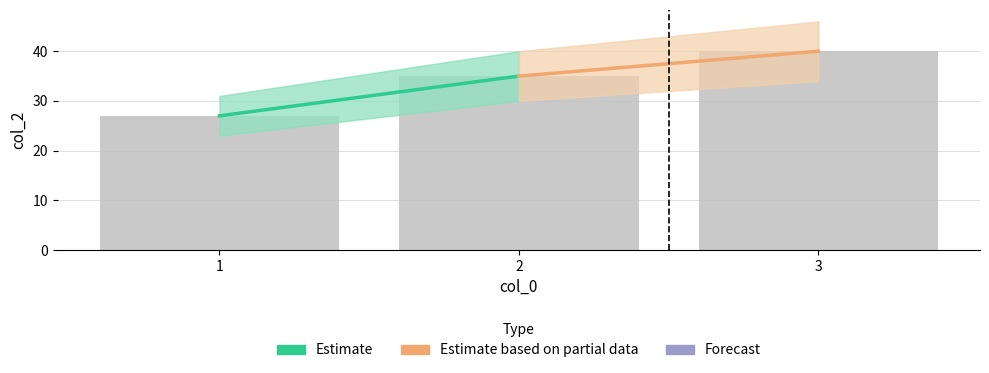

Which has a higher value, 2 or 1?

2